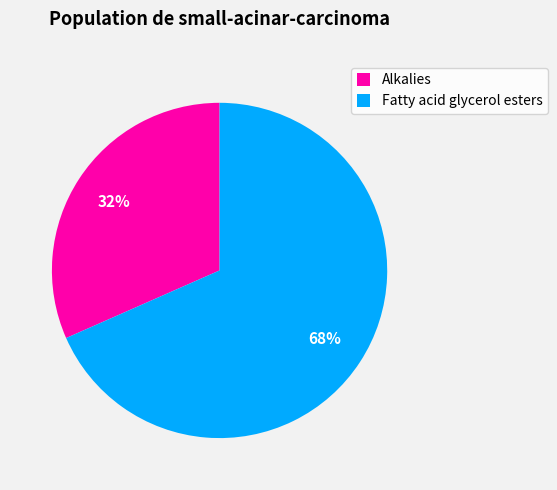

To the nearest percent, what is the combined percentage of Fatty acid glycerol esters and Alkalies?

100%